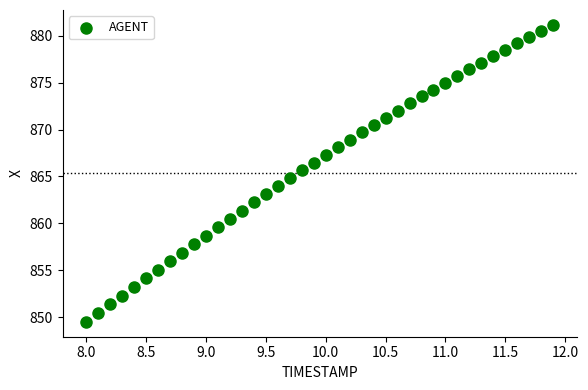

What is the range of Y values (max minus min)?

31.7